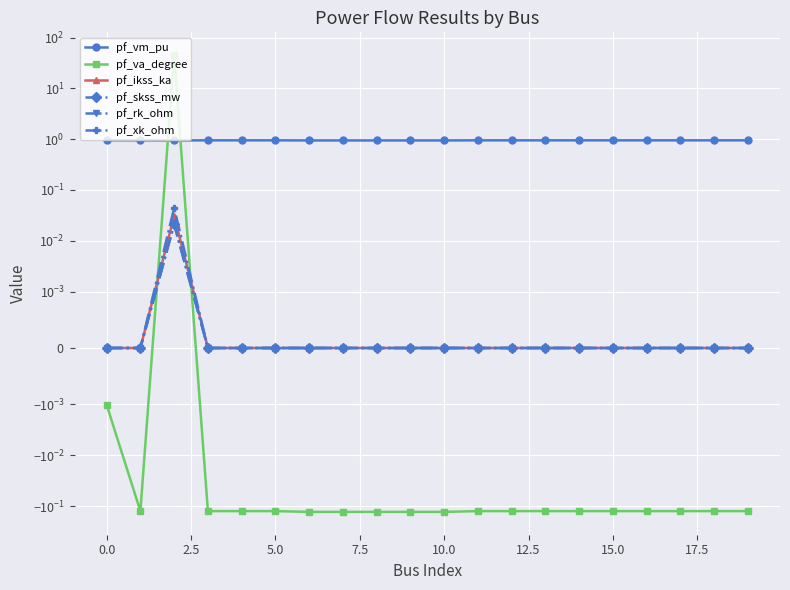

Reading right to left, extract all data points from this chart.

pf_vm_pu: 0.9	0.9	0.9	0.9	0.9	0.9	0.9	0.9	0.9	0.9	0.9	0.9	0.9	0.9	0.9	0.9	0.9	0.9	0.9	0.9
pf_va_degree: -0.1	-0.1	-0.1	-0.1	-0.1	-0.1	-0.1	-0.1	-0.1	-0.1	-0.1	-0.1	-0.1	-0.1	-0.1	-0.1	-0.1	45.0	-0.1	-0.0
pf_ikss_ka: 0.0	0.0	0.0	0.0	0.0	0.0	0.0	0.0	0.0	0.0	0.0	0.0	0.0	0.0	0.0	0.0	0.0	0.0	0.0	0.0
pf_skss_mw: 0.0	0.0	0.0	0.0	0.0	0.0	0.0	0.0	0.0	0.0	0.0	0.0	0.0	0.0	0.0	0.0	0.0	0.0	0.0	0.0
pf_rk_ohm: 0.0	0.0	0.0	0.0	0.0	0.0	0.0	0.0	0.0	0.0	0.0	0.0	0.0	0.0	0.0	0.0	0.0	0.0	0.0	0.0
pf_xk_ohm: 0.0	0.0	0.0	0.0	0.0	0.0	0.0	0.0	0.0	0.0	0.0	0.0	0.0	0.0	0.0	0.0	0.0	0.0	0.0	0.0